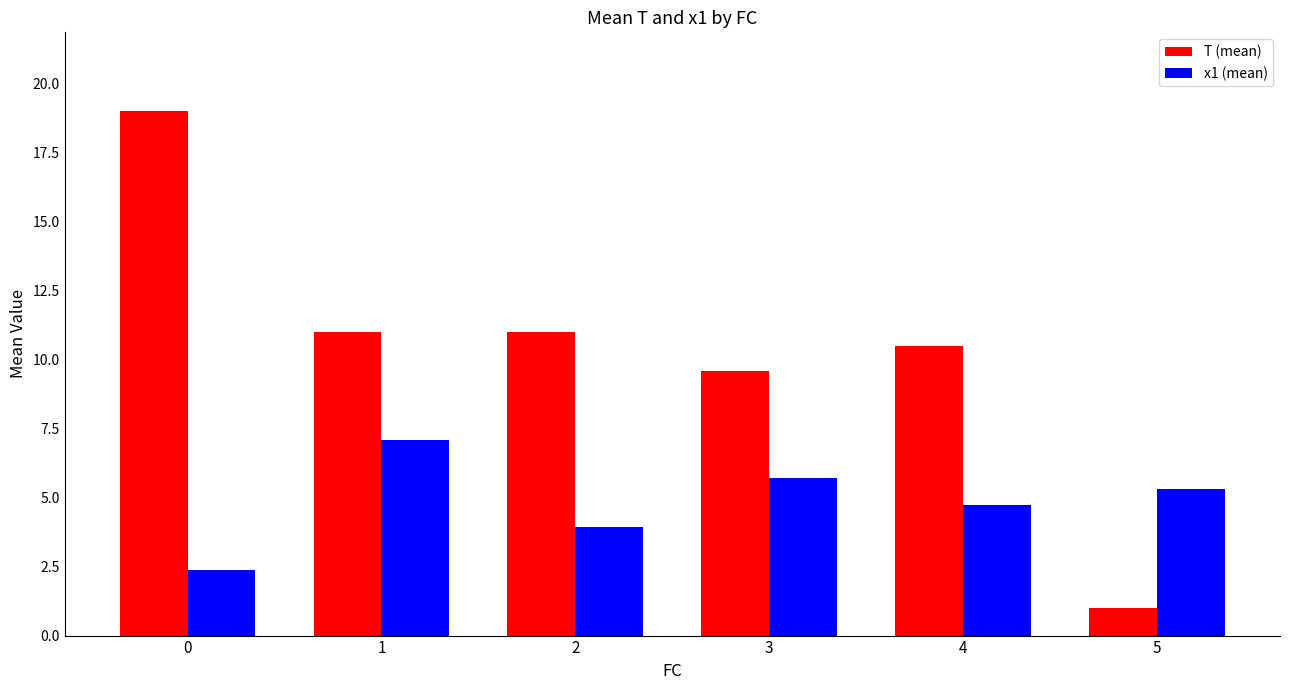

Rank the categories by x1 (mean) value from highest to lowest.

1, 3, 5, 4, 2, 0